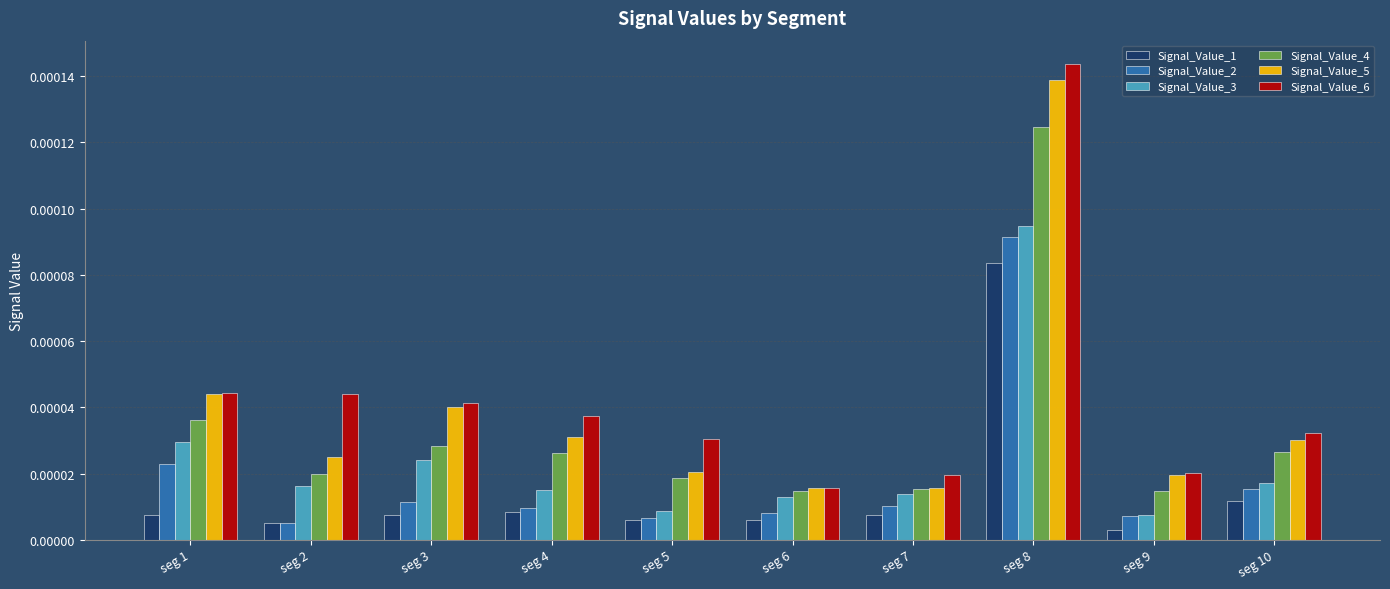

How many Signal_Value_4 values are between 0 and 1?

10